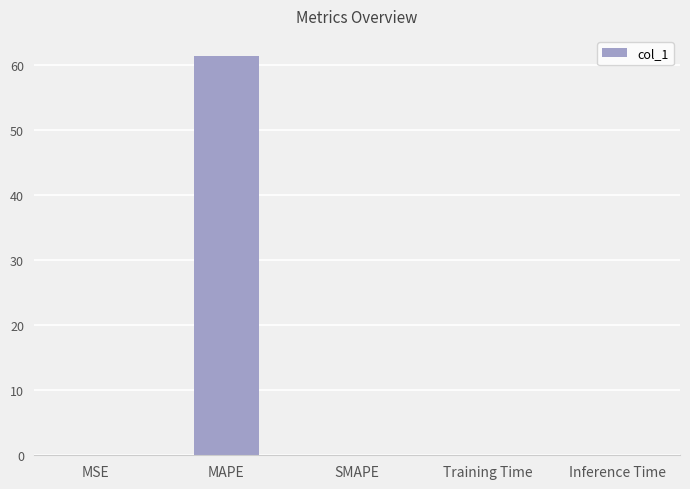

What is the sum of all values?

61.4